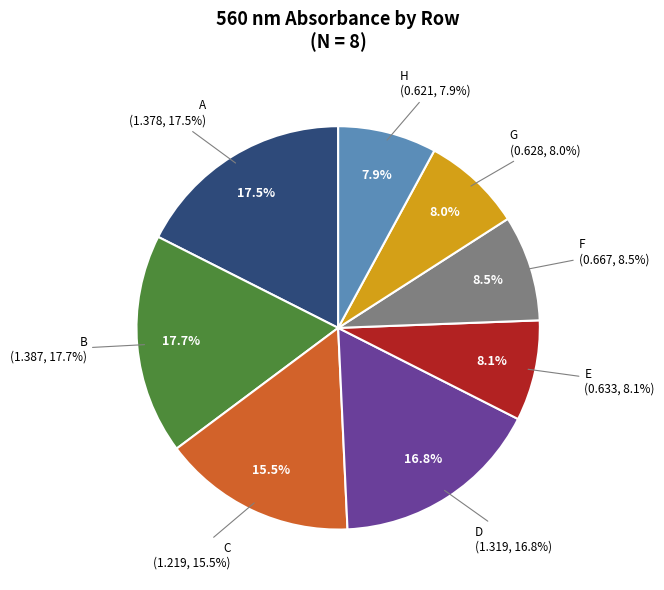

To the nearest percent, what percentage of the pie is D?

17%